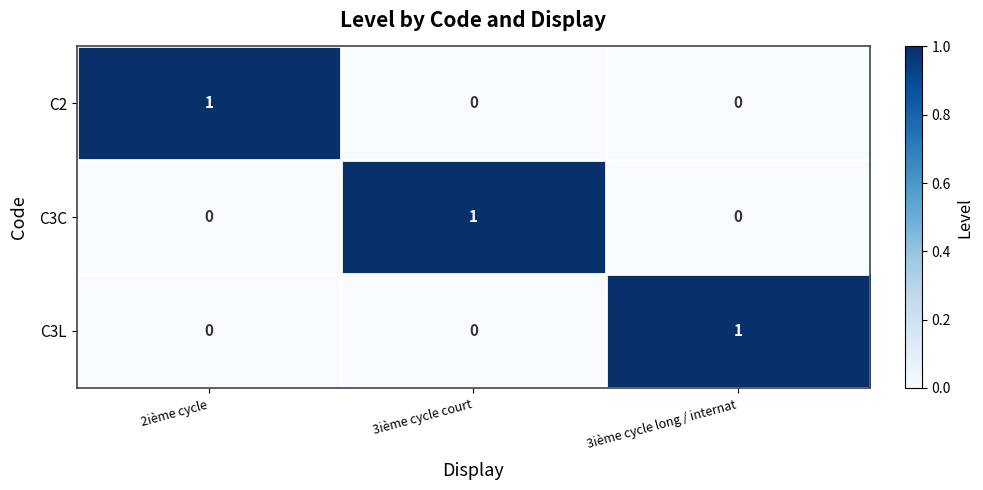

Count the number of categories in the chart.

3